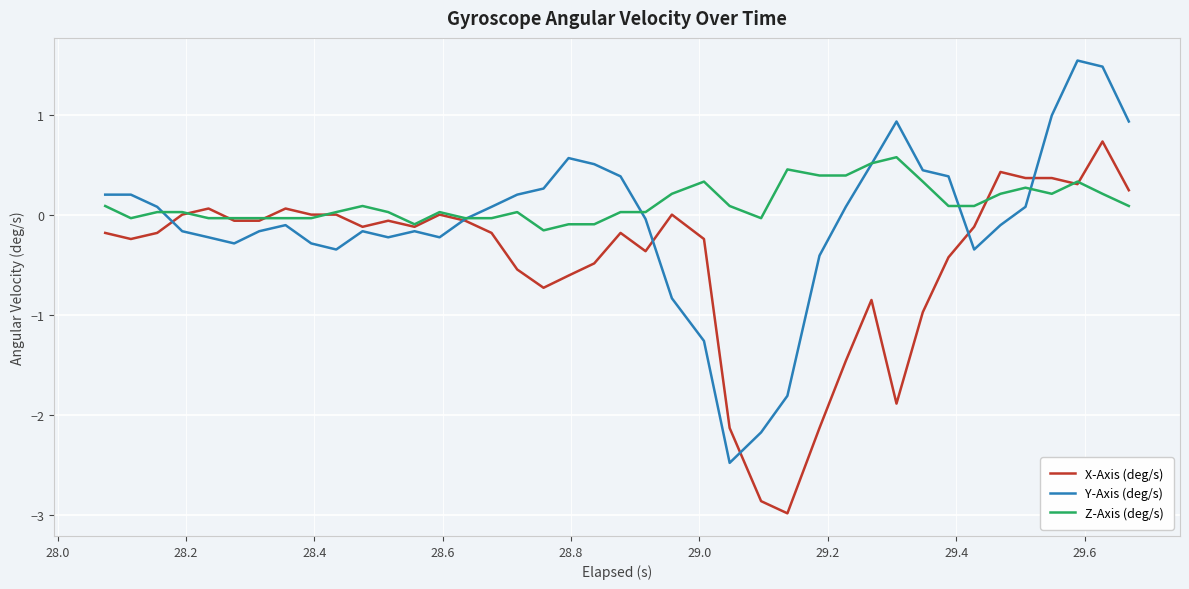

Rank the series by their average value, from highest to lowest.

Z-Axis (deg/s), Y-Axis (deg/s), X-Axis (deg/s)